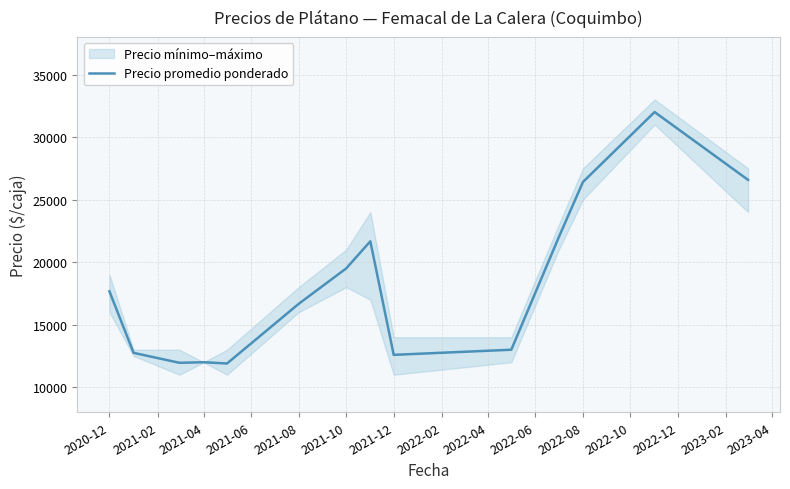

What is the minimum value for Precio promedio ponderado?

11900